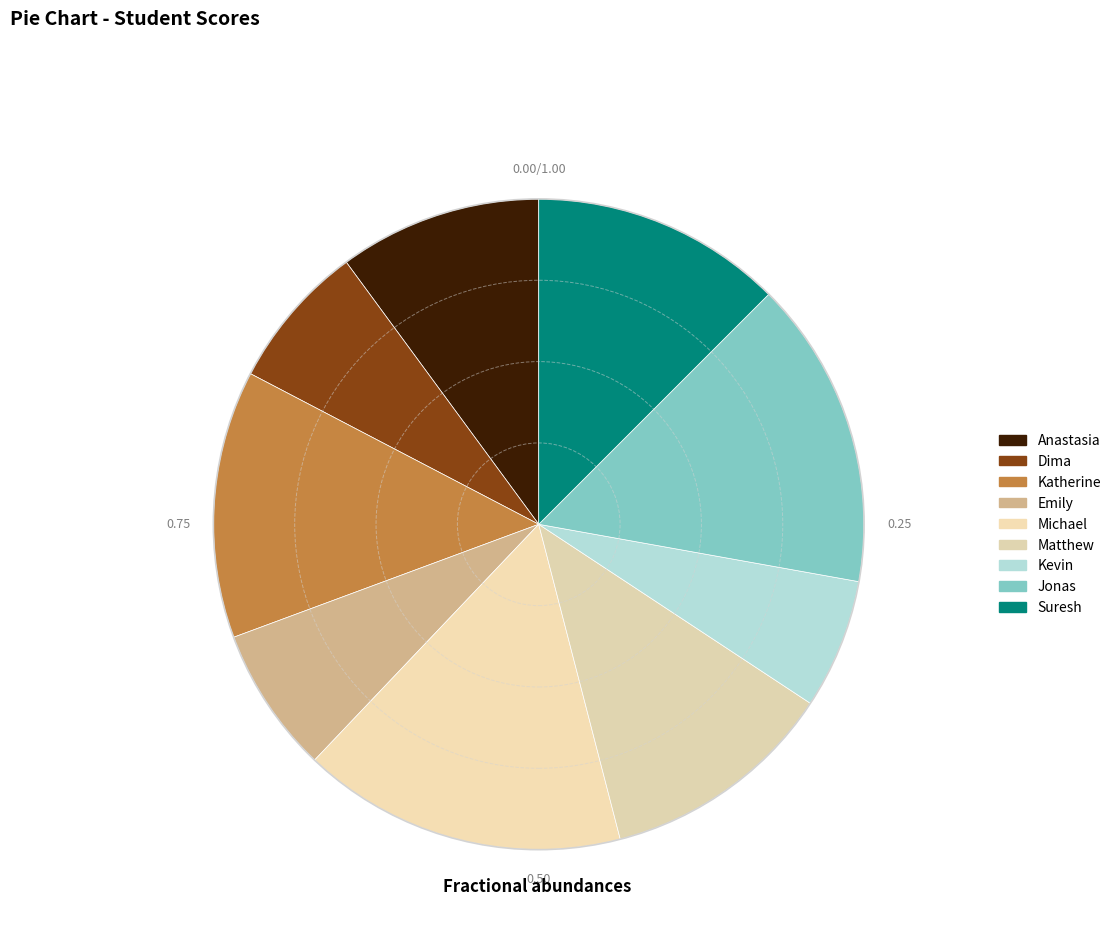

What is the ratio of the value at Suresh to the value at Matthew?

1.1